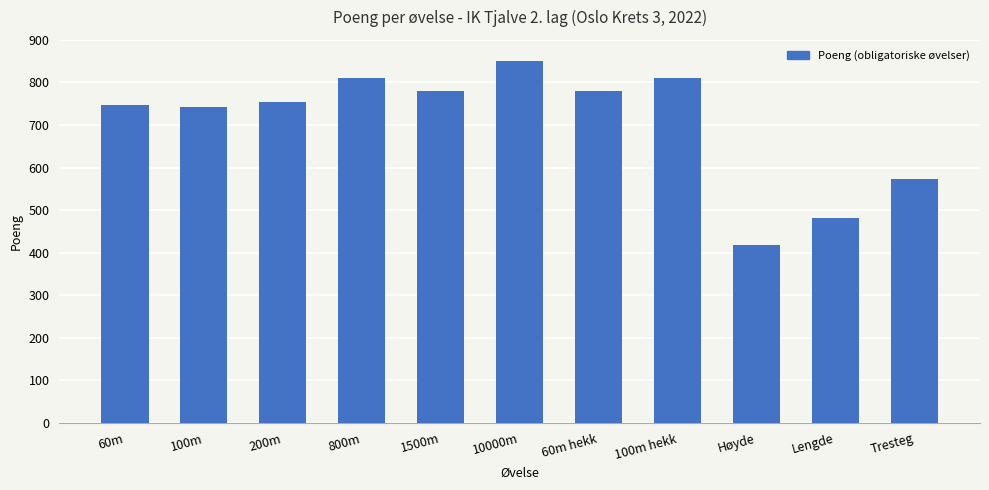

What position from the left is Lengde?

10